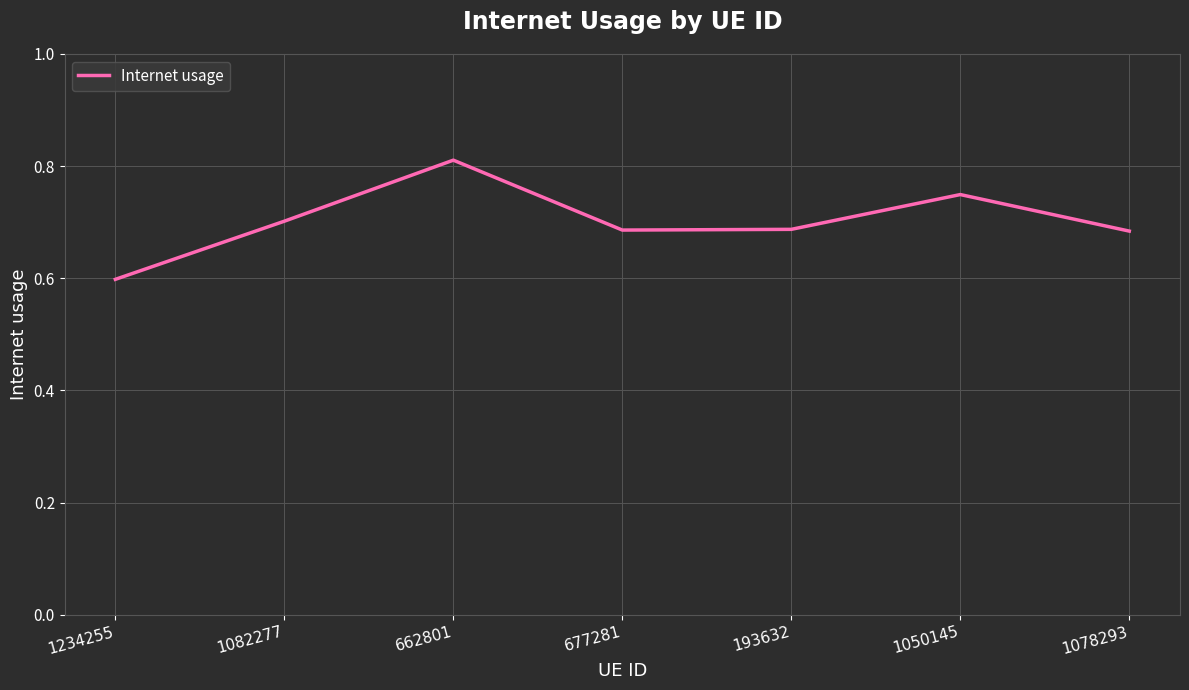

What position from the left is 662801?

3